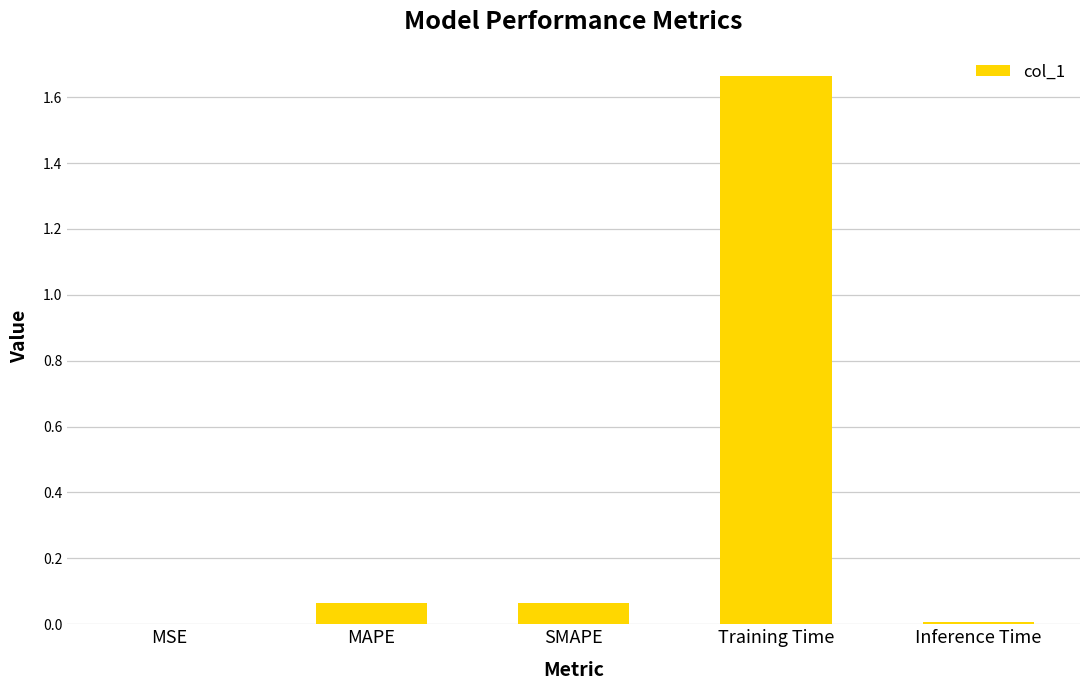

What is the sum of all values?

1.8